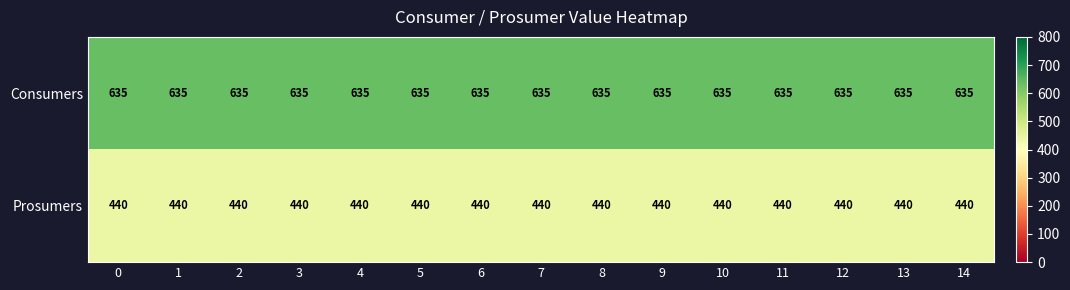

What is the sum of the Prosumers values at 12 and 11?

880